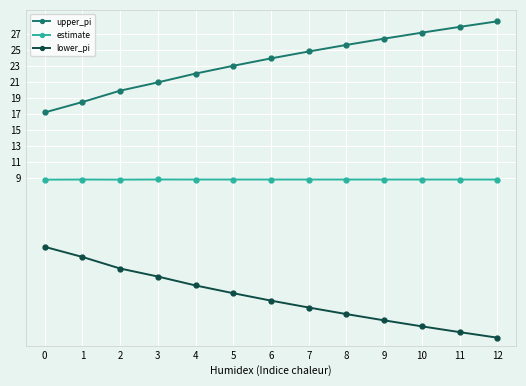

The estimate series shows 14.9 at 11. True or false?

False